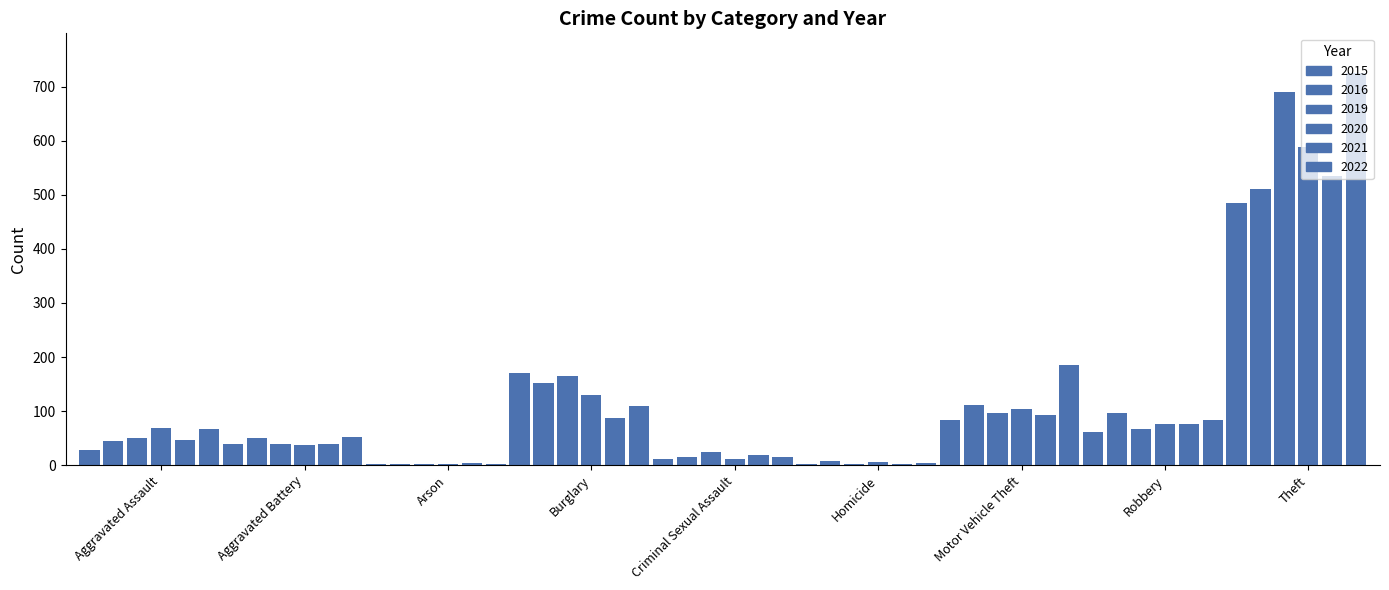

What is the label of the 1st bar from the right?

Theft